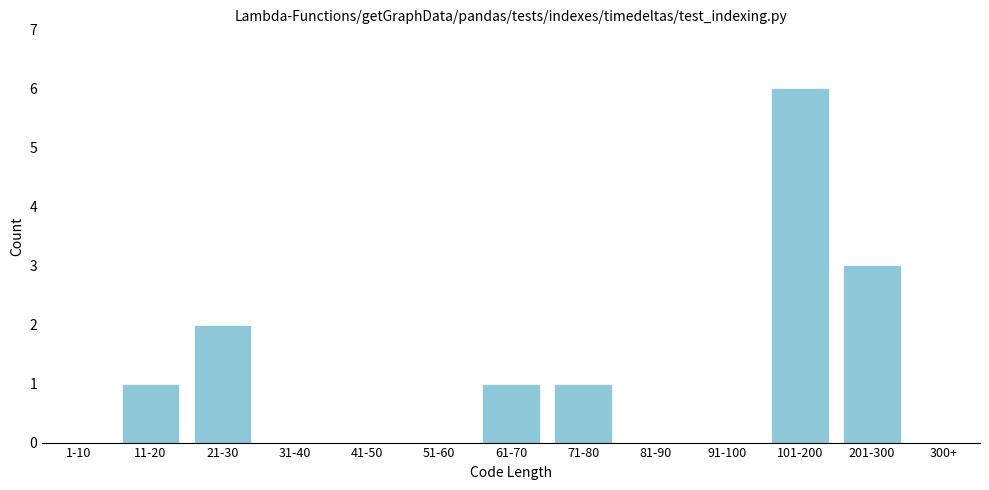

Reading right to left, transcribe all the data shown in this chart.

300+=0	201-300=3	101-200=6	91-100=0	81-90=0	71-80=1	61-70=1	51-60=0	41-50=0	31-40=0	21-30=2	11-20=1	1-10=0